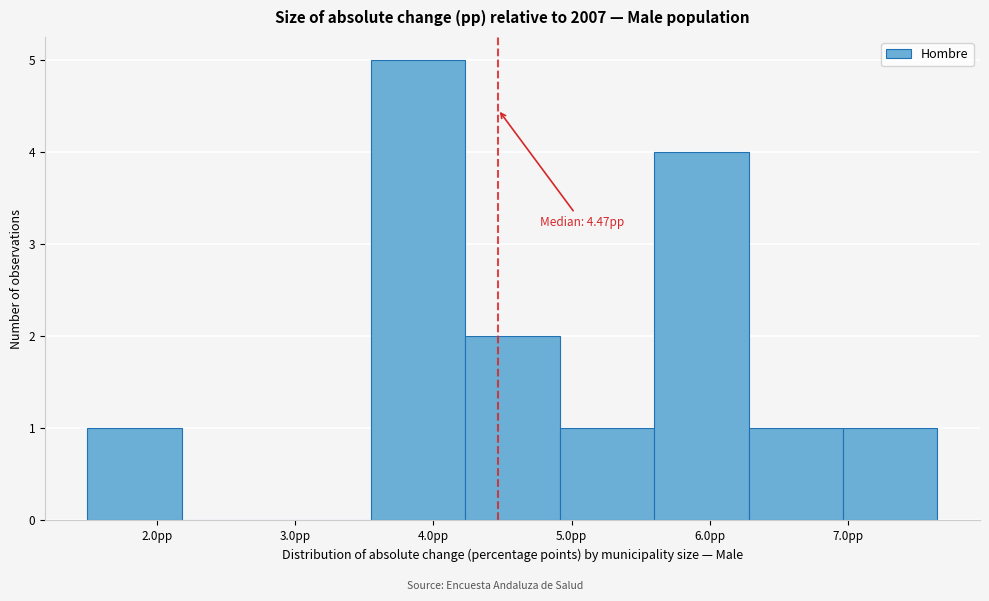

Over which range of the x-axis is the bar tallest?

3.5 to 4.2